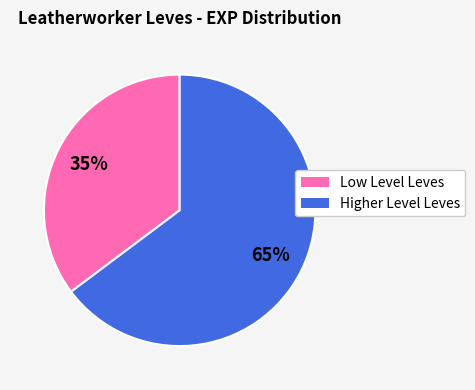

To the nearest percent, what is the average slice percentage?

50%